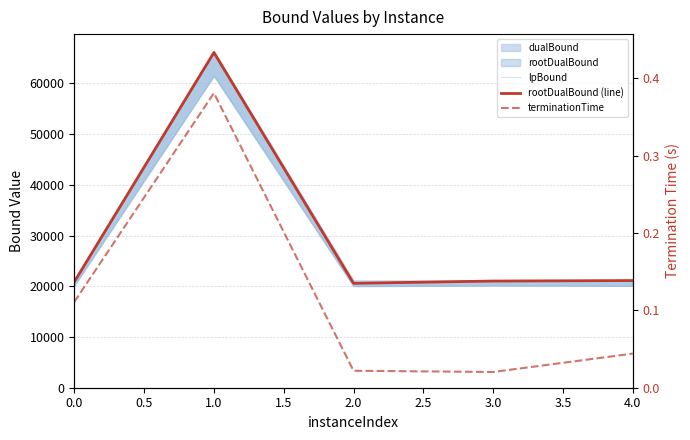

True or false: terminationTime and rootDualBound (line) intersect in this chart.

False